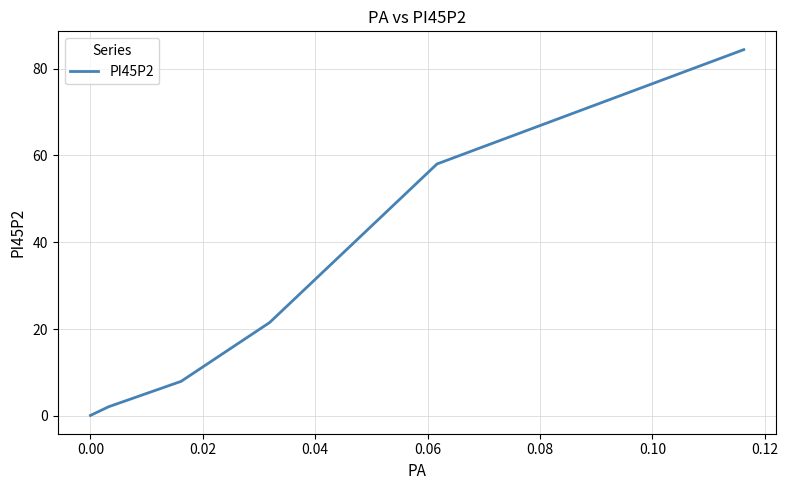

What is the difference between the second highest and minimum values?

58.0